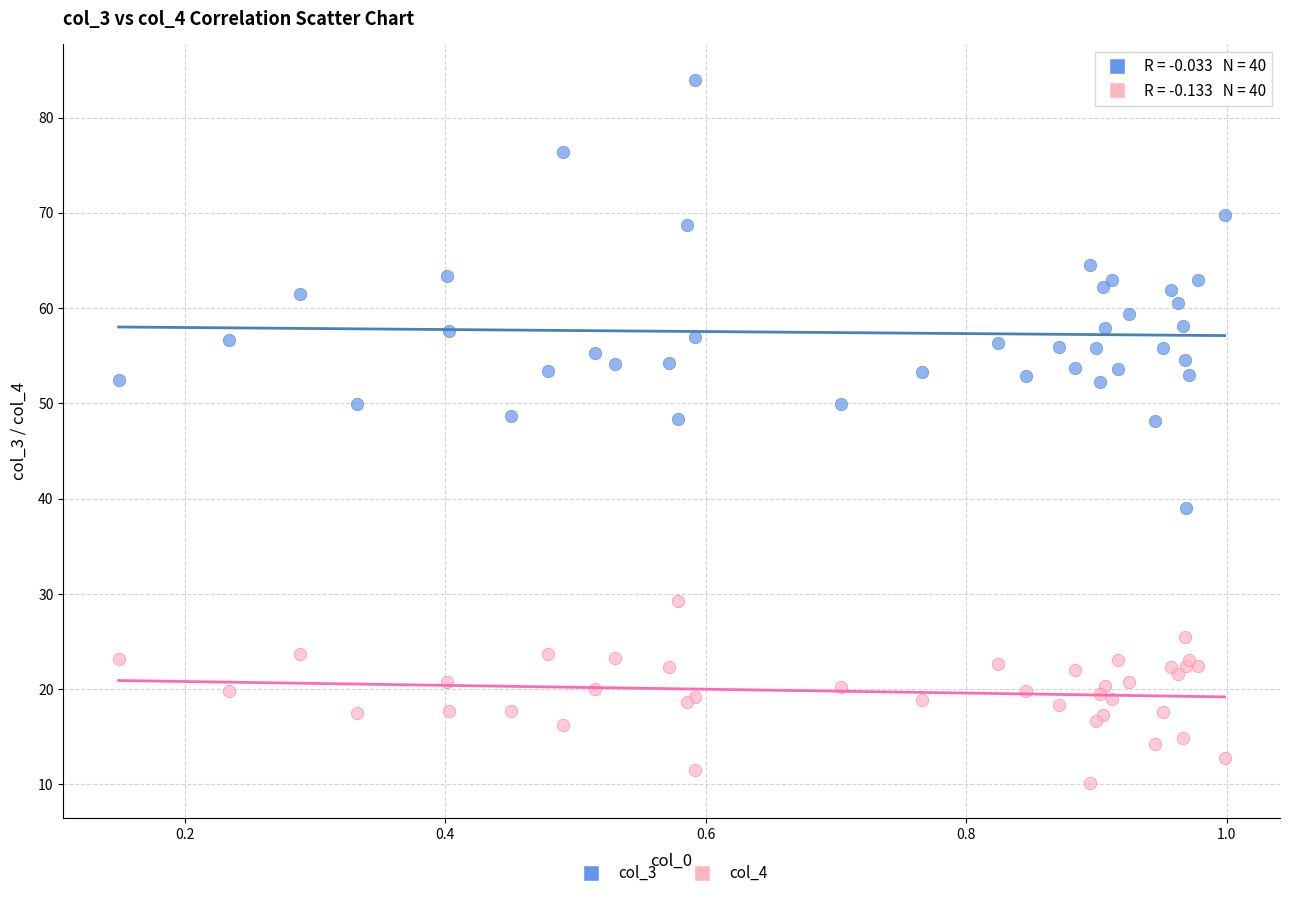

Which series contains the highest Y value?

col_3